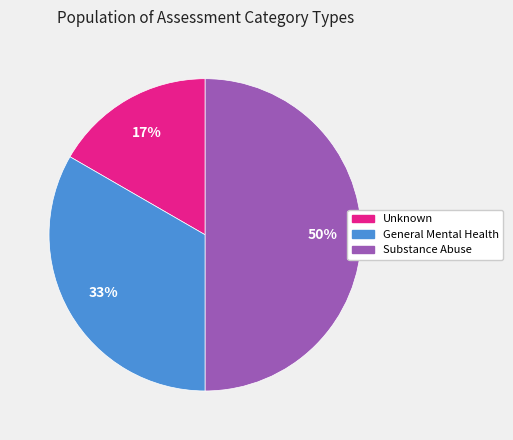

Does General Mental Health account for over 50% of the chart?

No